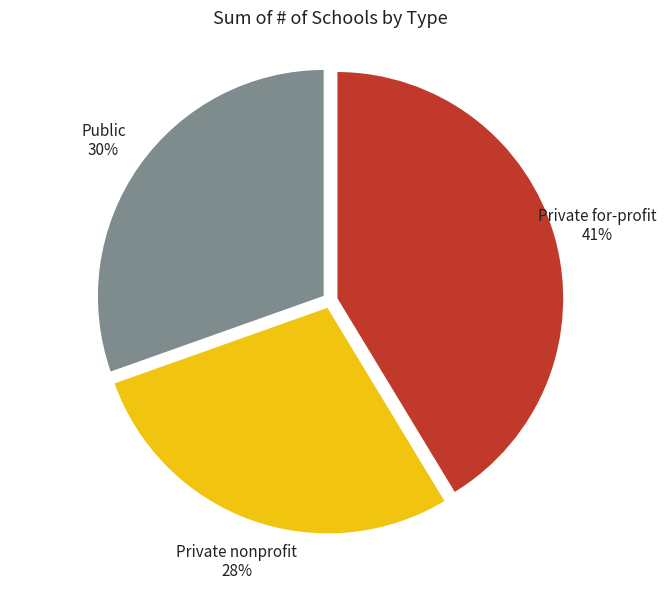

How many slices are in this pie chart?

3